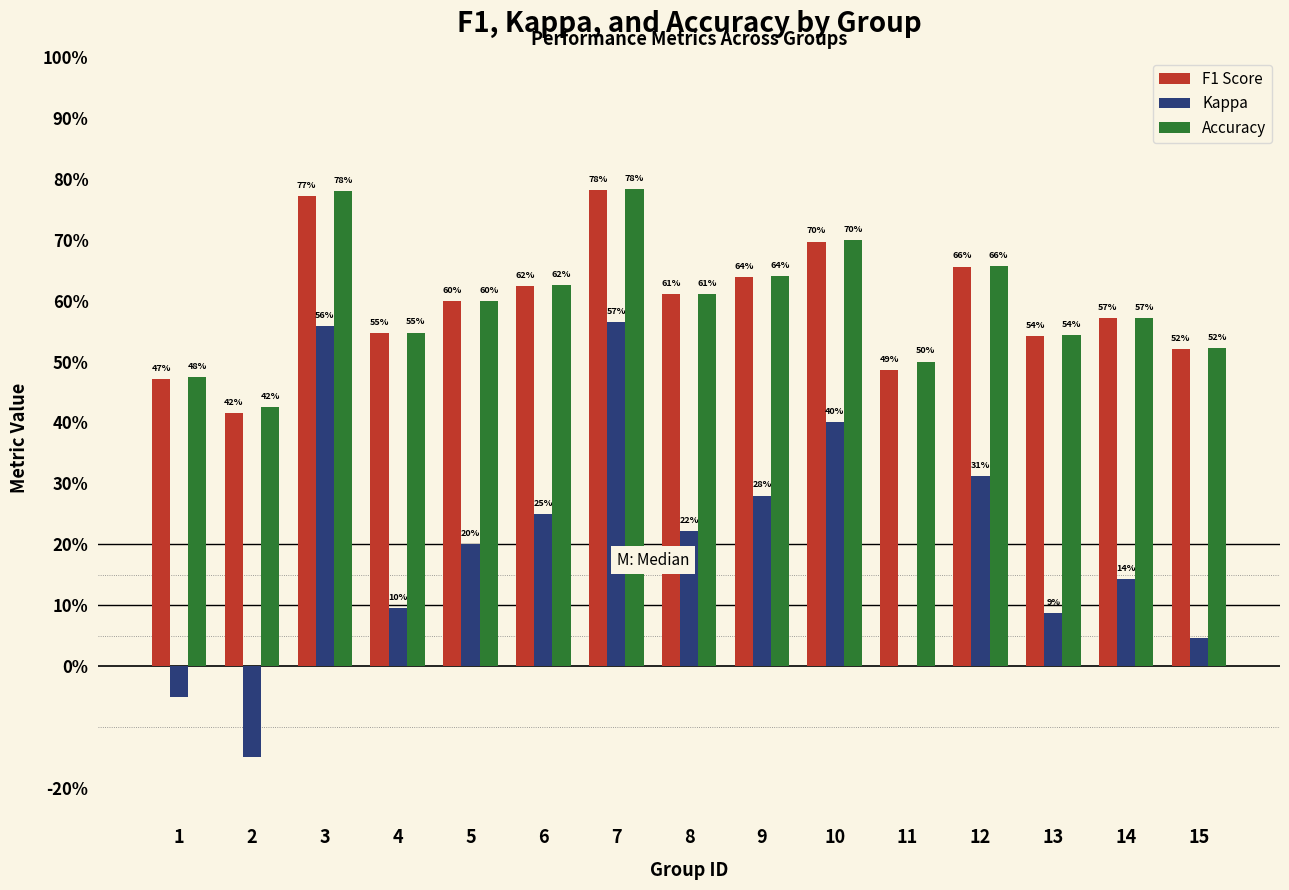

What are all the series names shown in the legend?

F1 Score, Kappa, Accuracy